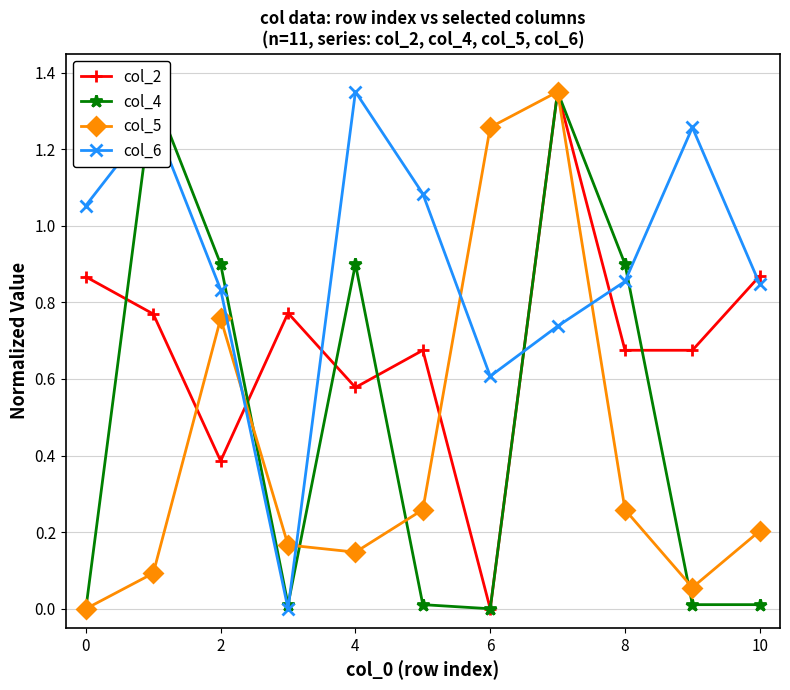

How many values in the col_2 series exceed 0?

10